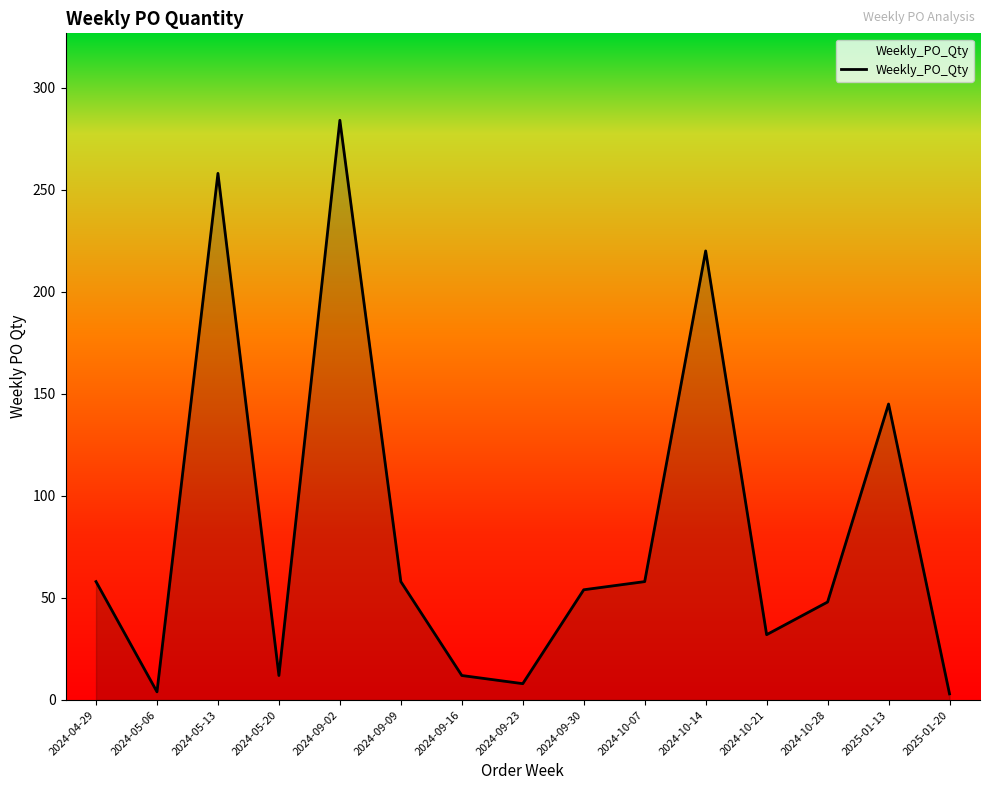

What position from the right is 2024-09-02?

11